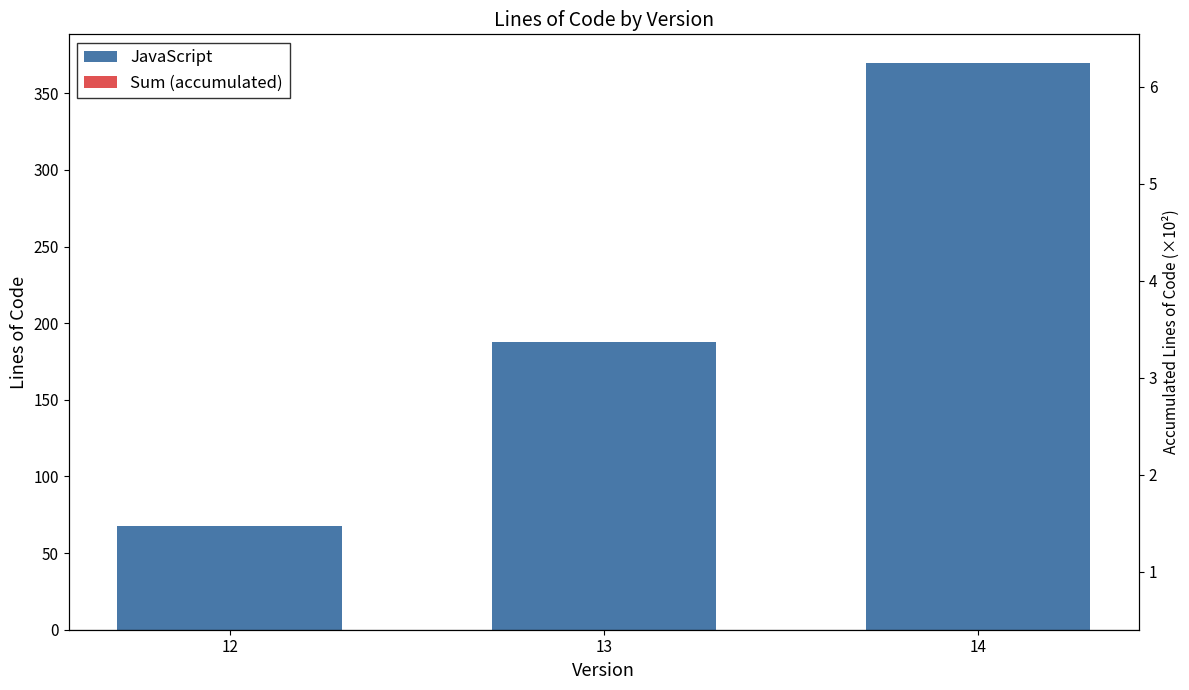

Reading left to right, extract all data points from this chart.

12=68	13=188	14=370